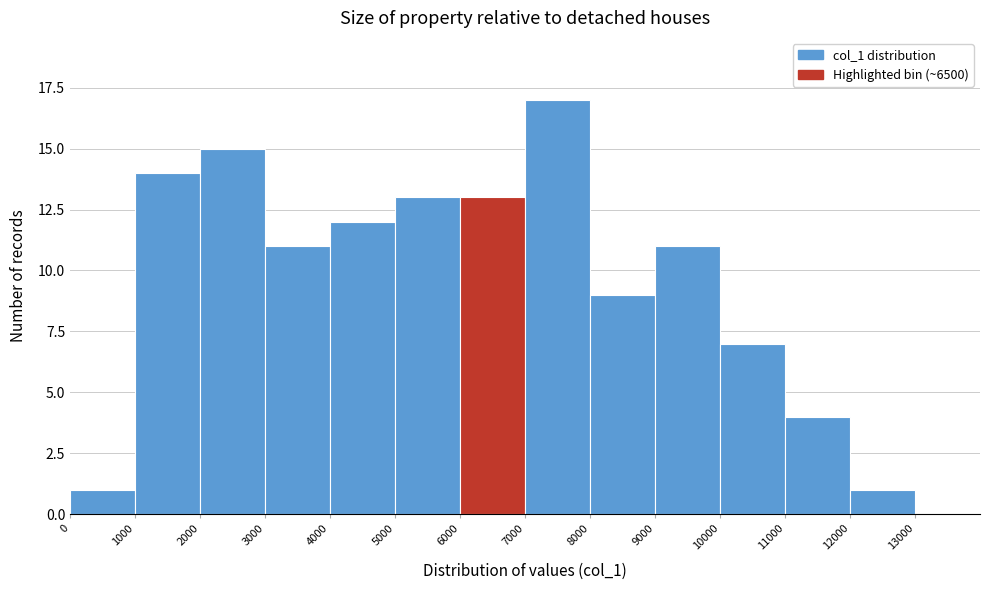

What is the height of the bar covering 11000 to 12000 on the x-axis? The values are not printed on the chart, so give them approximately, as read against the axis.

4